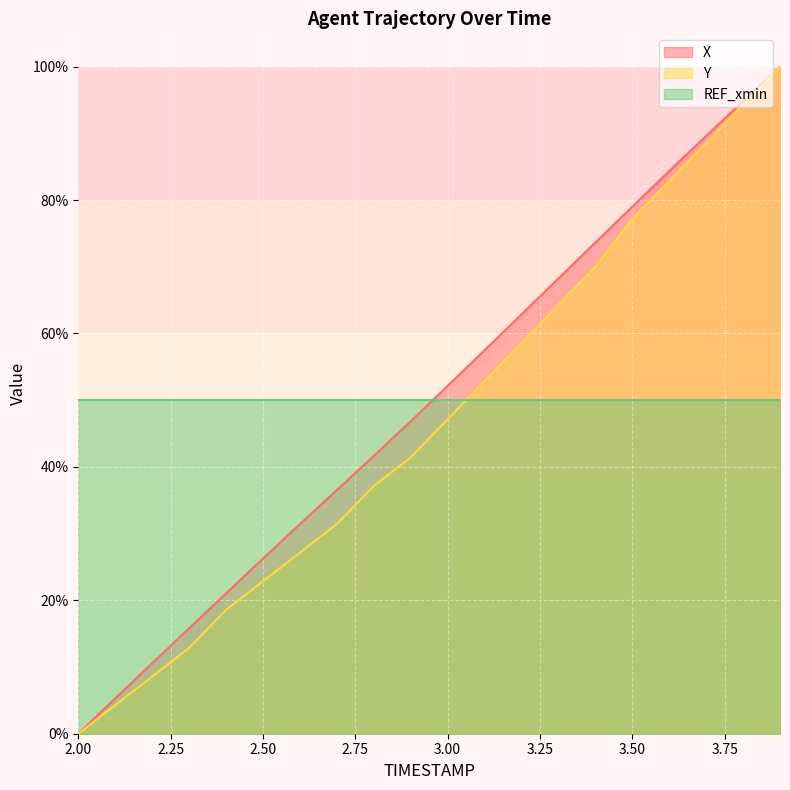

Between 3.5 and 3.9, which series saw the biggest shift?

Y